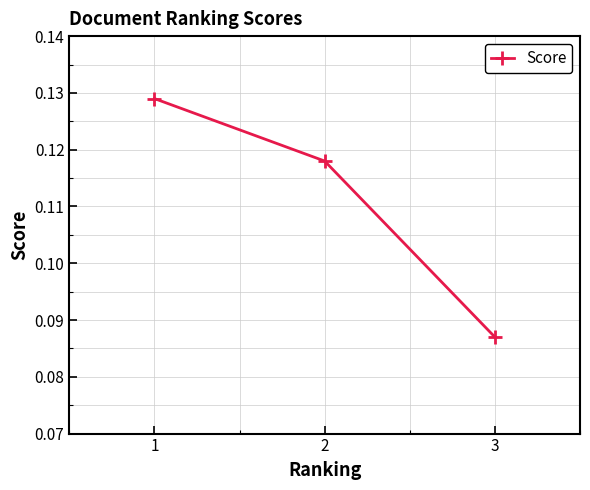

List the labels in order of value, largest first.

1, 2, 3